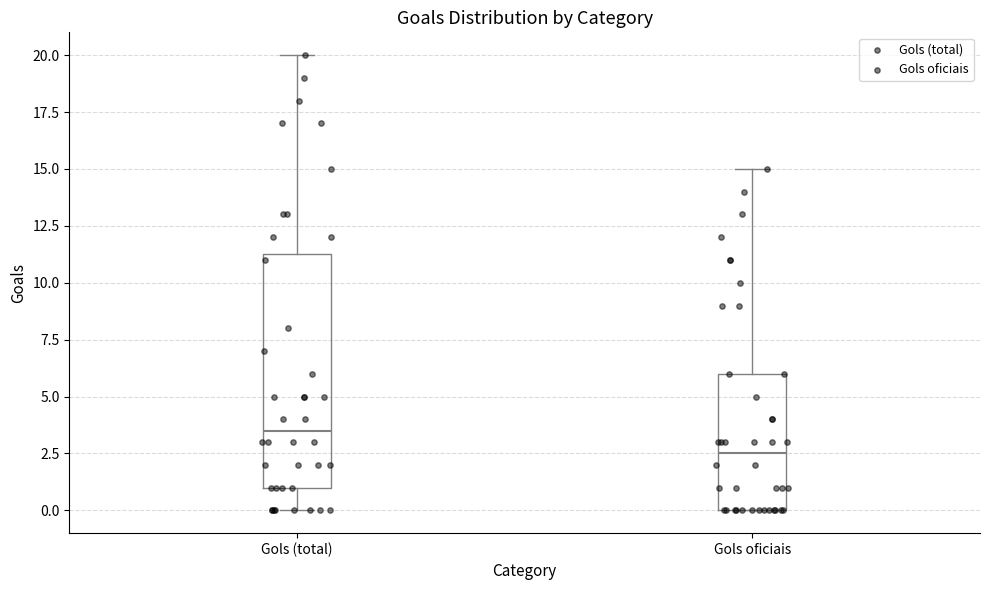

Which box has the lowest median line?

Gols oficiais